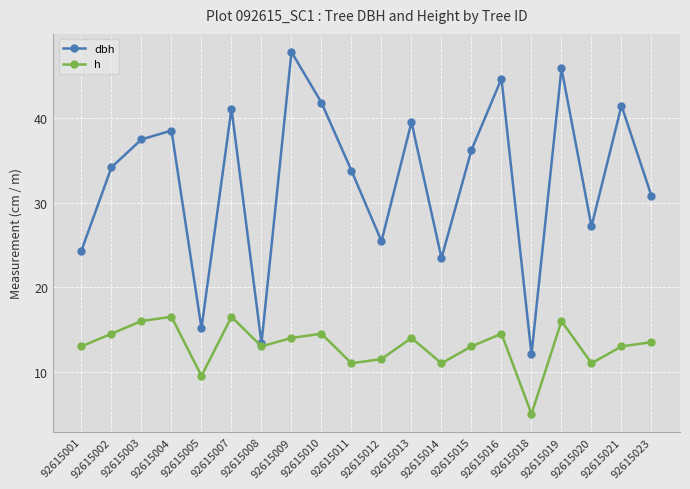

How many interior local valleys does the dbh series have?

6